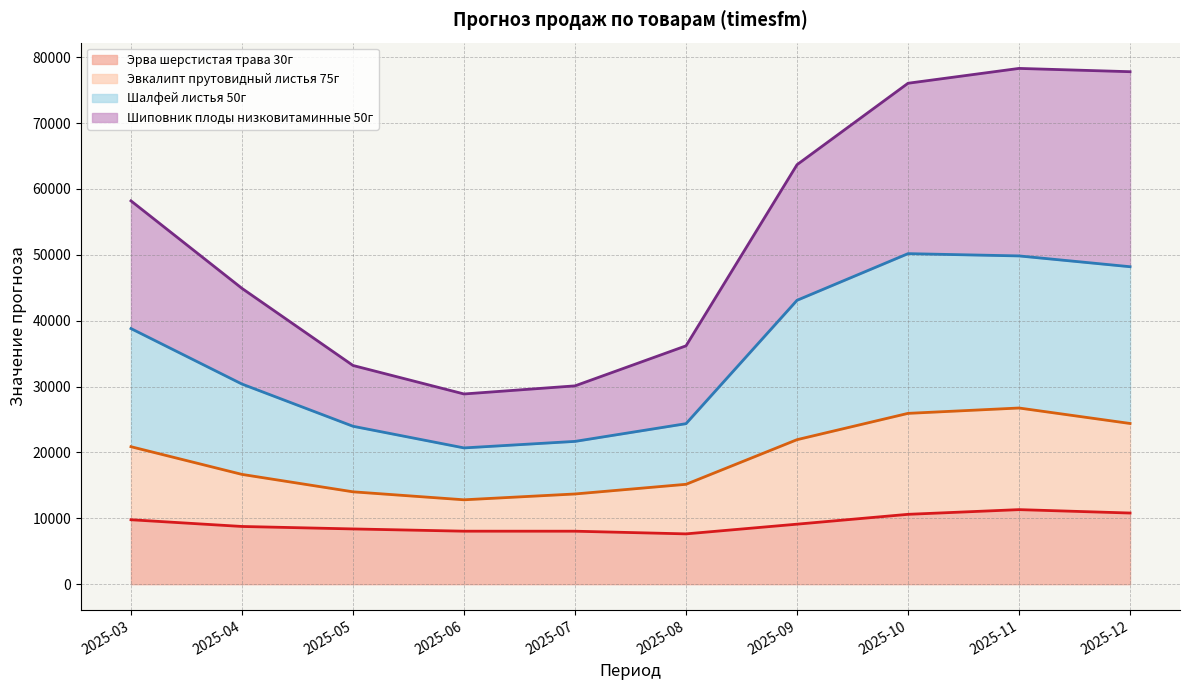

What is the value of the Эвкалипт прутовидный листья 75г point at the 2nd from the left?

16665.9